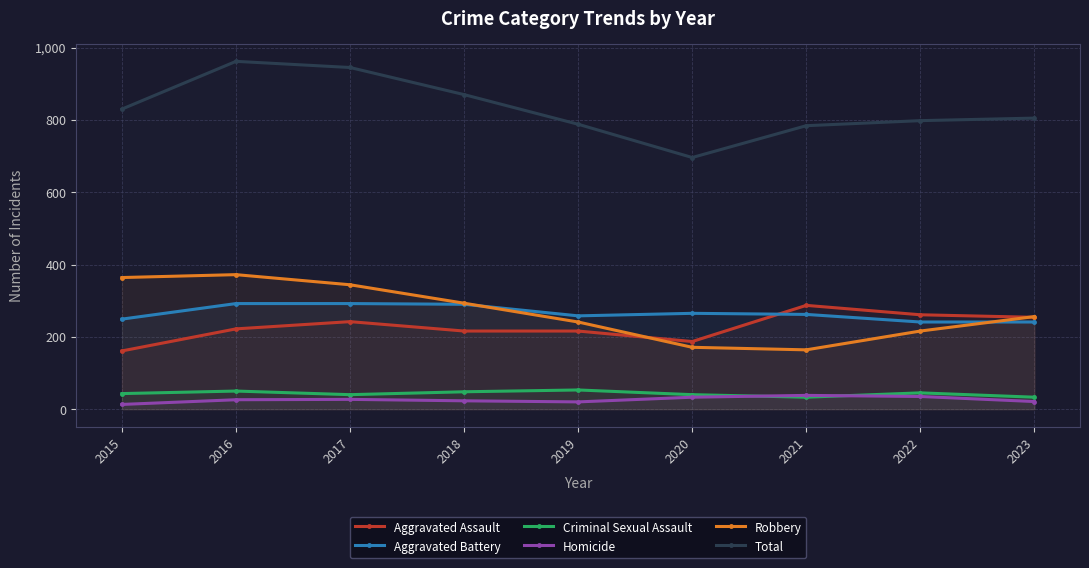

What is the difference between the highest and lowest values at 2016?

936